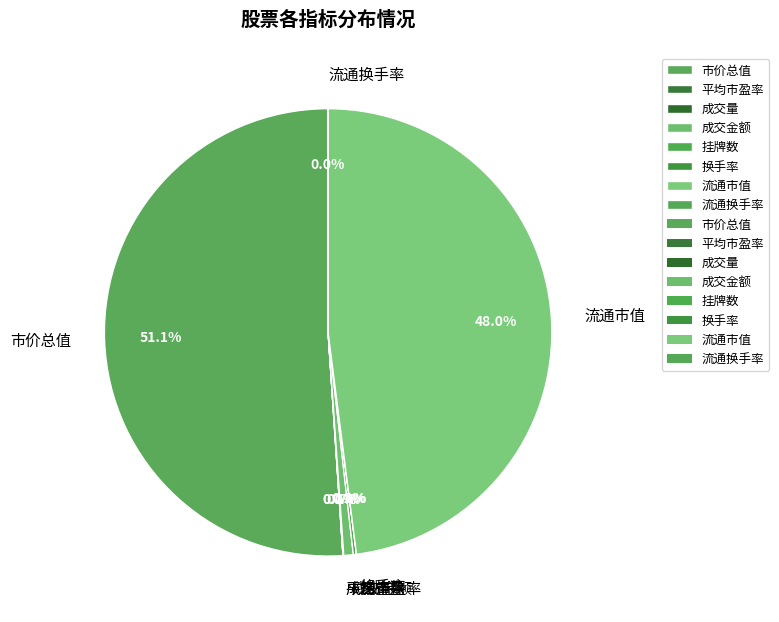

Between 流通市值 and 市价总值, which is larger?

市价总值